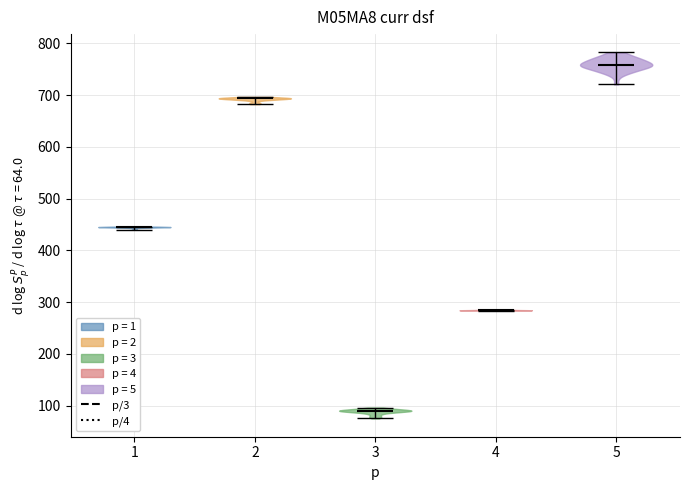

Reading left to right, read every violin against the y-axis: where its median line is, and the lowest and highest points it reaches. The values are not printed on the chart, so give them approximately, as read against the axis.

1: median line 440, lowest point 440, highest point 450
2: median line 690, lowest point 680, highest point 700
3: median line 90, lowest point 80, highest point 100
4: median line 280, lowest point 280, highest point 290
5: median line 760, lowest point 720, highest point 780